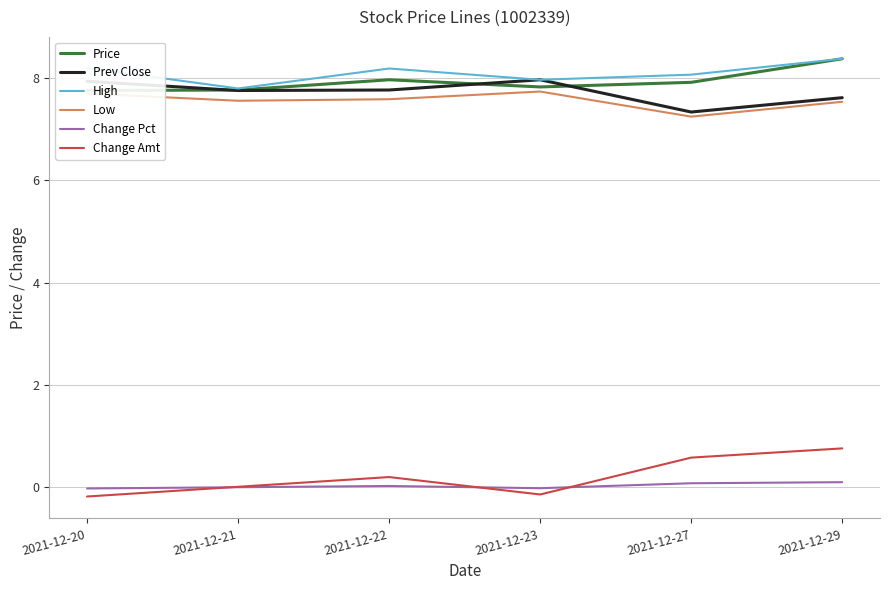

The Price series shows 8.4 at 2021-12-29. True or false?

True